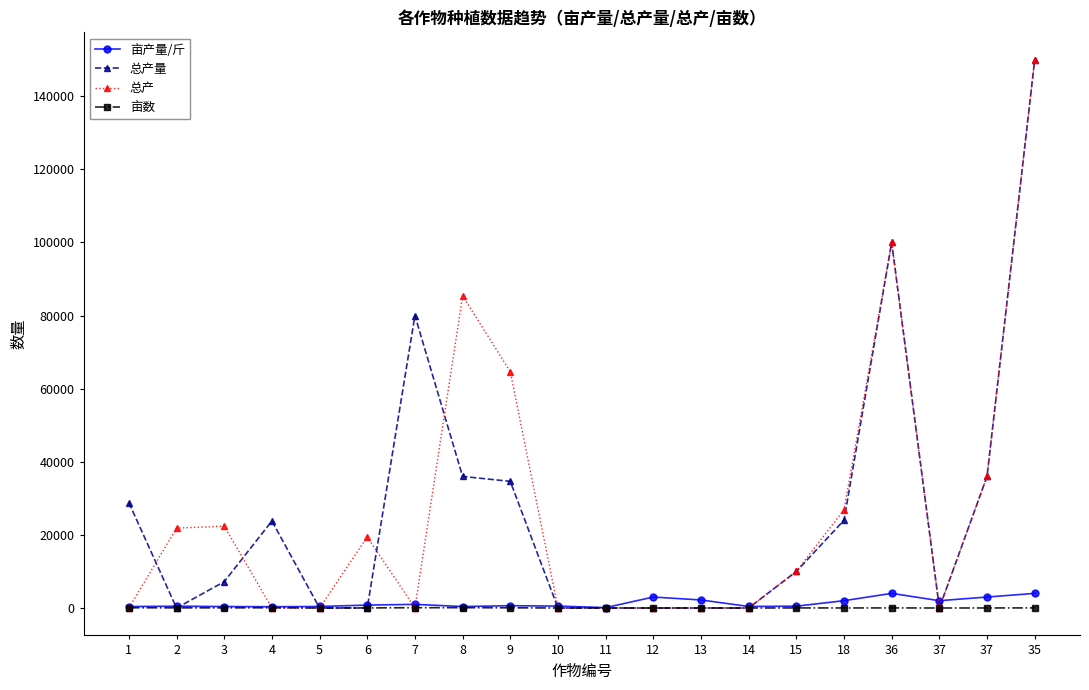

At which category does 总产量 reach its first local valley?

2